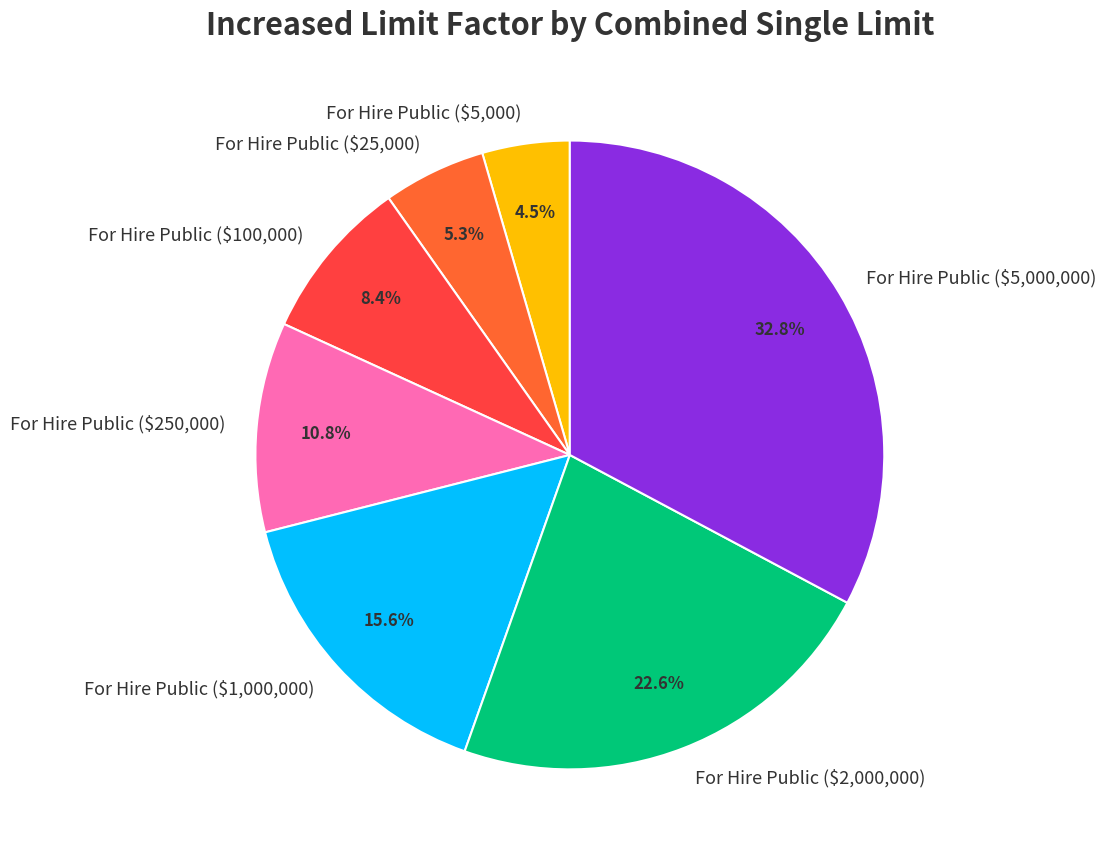

Rank the categories by value from lowest to highest.

For Hire Public ($5,000), For Hire Public ($25,000), For Hire Public ($100,000), For Hire Public ($250,000), For Hire Public ($1,000,000), For Hire Public ($2,000,000), For Hire Public ($5,000,000)